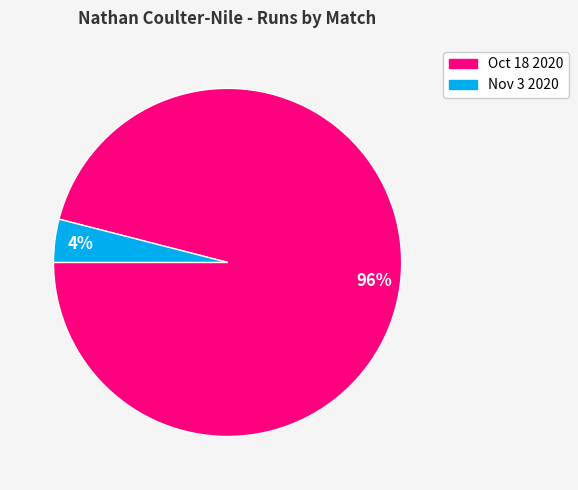

Is it true that Nov 3 2020 is 4% of the pie?

True